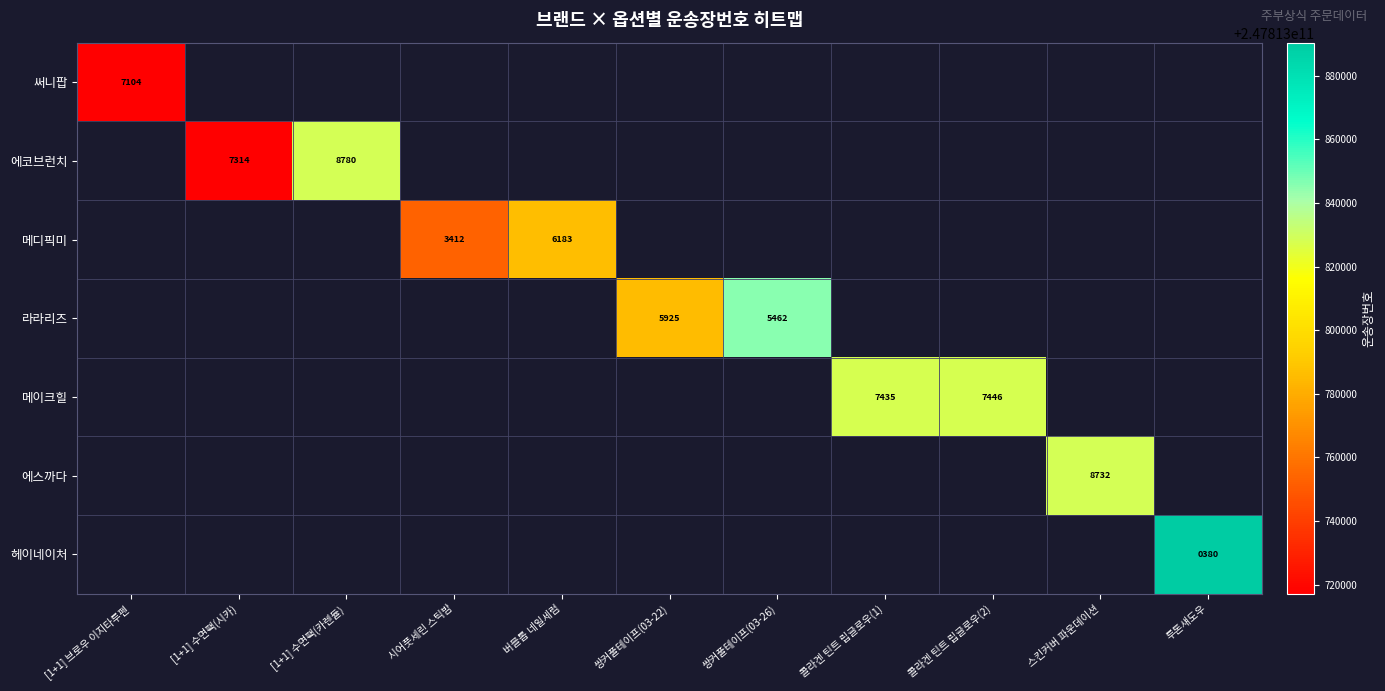

Is it true that 메이크힐 equals 10405 at 콜라겐 틴트 립글로우(2)?

False